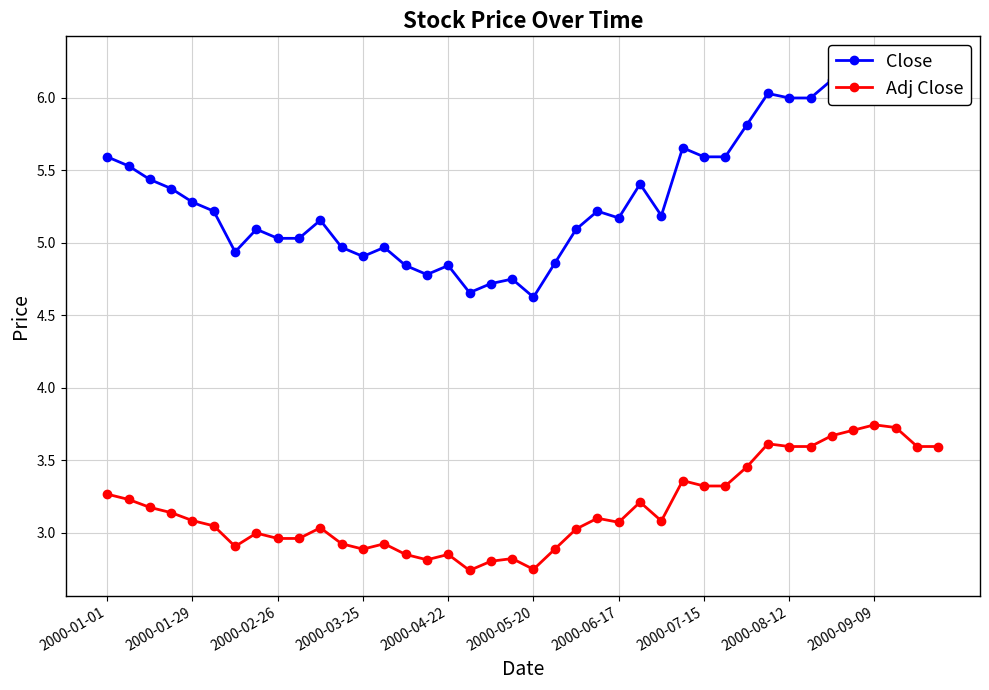

What is the smallest value displayed?

2.7